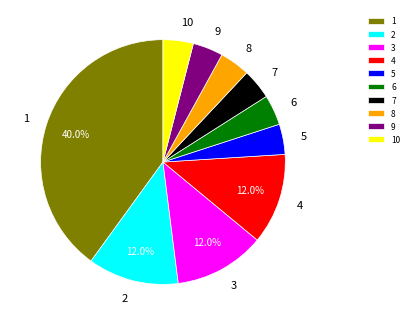

To the nearest percent, what is the combined percentage of 8 and 2?

16%